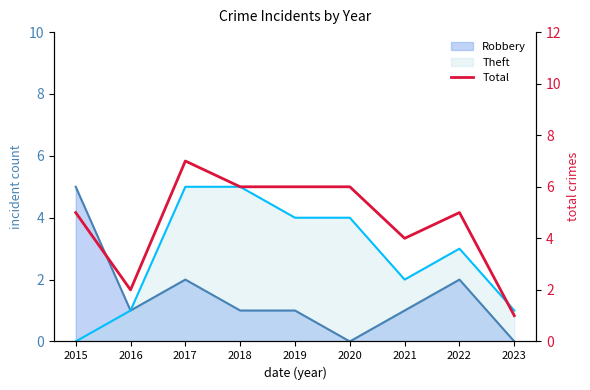

Read the value at 2022.

5